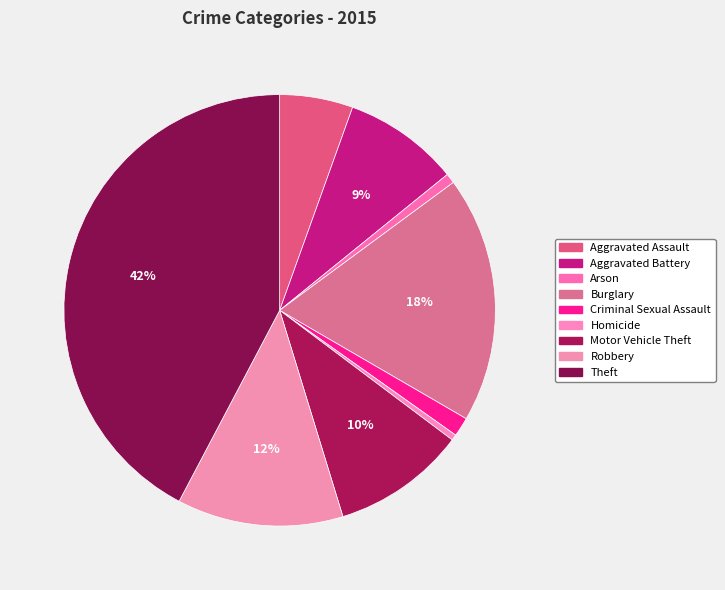

What is the change in value from Aggravated Battery to Robbery?

+113